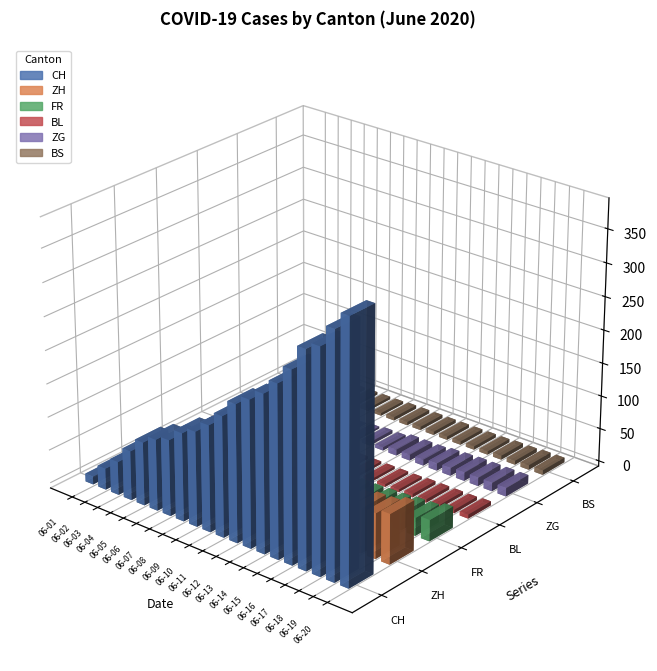

Reading right to left, transcribe all the data shown in this chart.

CH: 2020-06-20=387	2020-06-19=362	2020-06-18=331	2020-06-17=320	2020-06-16=284	2020-06-15=257	2020-06-14=235	2020-06-13=219	2020-06-12=205	2020-06-11=180	2020-06-10=159	2020-06-09=142	2020-06-08=132	2020-06-07=114	2020-06-06=107	2020-06-05=95	2020-06-04=74	2020-06-03=50	2020-06-02=32	2020-06-01=12
ZH: 2020-06-20=75	2020-06-19=68	2020-06-18=67	2020-06-17=62	2020-06-16=52	2020-06-15=45	2020-06-14=38	2020-06-13=33	2020-06-12=30	2020-06-11=28	2020-06-10=26	2020-06-09=23	2020-06-08=23	2020-06-07=23	2020-06-06=23	2020-06-05=19	2020-06-04=13	2020-06-03=5	2020-06-02=2	2020-06-01=0
FR: 2020-06-20=32	2020-06-19=27	2020-06-18=26	2020-06-17=24	2020-06-16=23	2020-06-15=22	2020-06-14=22	2020-06-13=20	2020-06-12=16	2020-06-11=16	2020-06-10=15	2020-06-09=13	2020-06-08=13	2020-06-07=9	2020-06-06=7	2020-06-05=7	2020-06-04=5	2020-06-03=3	2020-06-02=2	2020-06-01=0
BL: 2020-06-20=6	2020-06-19=5	2020-06-18=5	2020-06-17=5	2020-06-16=5	2020-06-15=4	2020-06-14=4	2020-06-13=4	2020-06-12=4	2020-06-11=4	2020-06-10=4	2020-06-09=3	2020-06-08=3	2020-06-07=3	2020-06-06=3	2020-06-05=3	2020-06-04=2	2020-06-03=2	2020-06-02=1	2020-06-01=1
ZG: 2020-06-20=13	2020-06-19=13	2020-06-18=13	2020-06-17=13	2020-06-16=12	2020-06-15=11	2020-06-14=9	2020-06-13=9	2020-06-12=9	2020-06-11=5	2020-06-10=5	2020-06-09=3	2020-06-08=1	2020-06-07=0	2020-06-06=0	2020-06-05=0	2020-06-04=0	2020-06-03=0	2020-06-02=0	2020-06-01=0
BS: 2020-06-20=7	2020-06-19=7	2020-06-18=6	2020-06-17=6	2020-06-16=5	2020-06-15=5	2020-06-14=5	2020-06-13=5	2020-06-12=5	2020-06-11=5	2020-06-10=5	2020-06-09=5	2020-06-08=4	2020-06-07=4	2020-06-06=4	2020-06-05=4	2020-06-04=1	2020-06-03=1	2020-06-02=0	2020-06-01=0